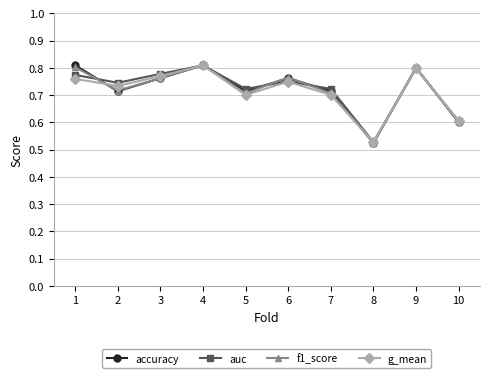

The value of g_mean at 4 is 0.8. True or false?

True